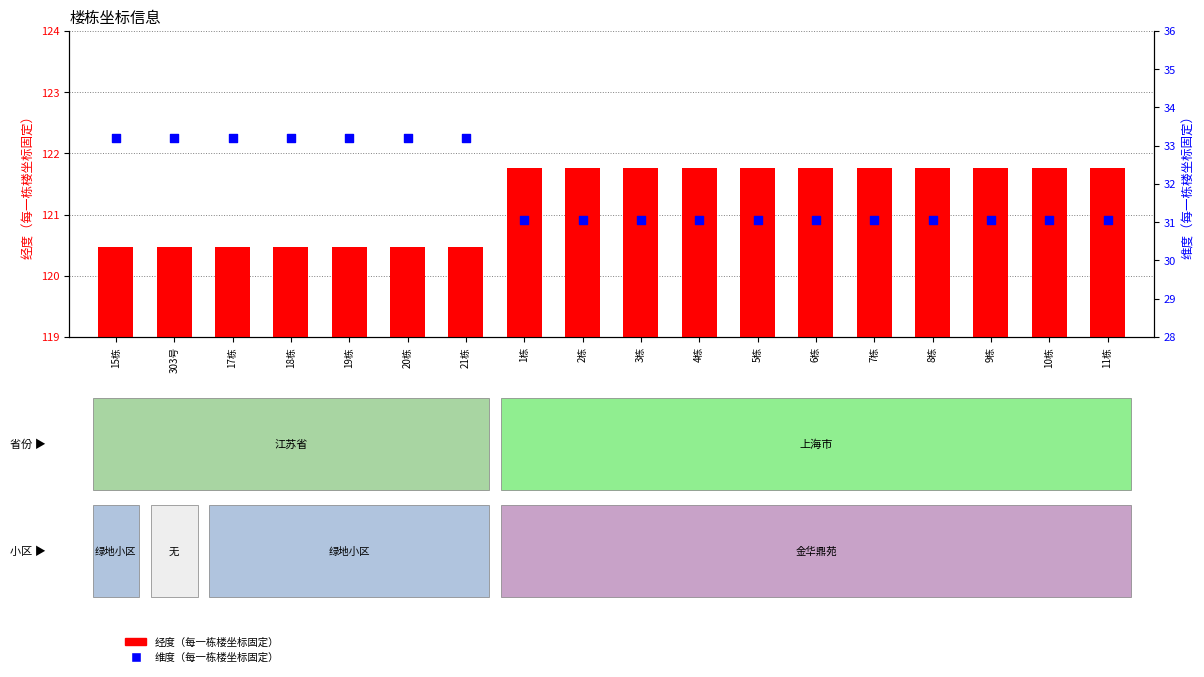

At how many categories does at least one series exceed 80?

18